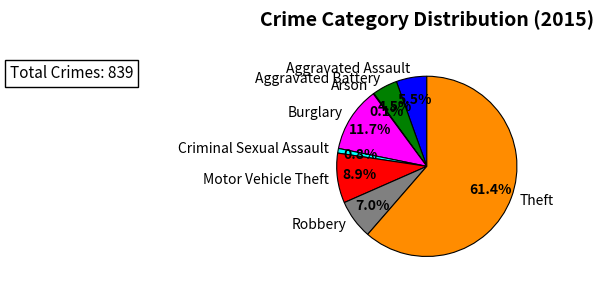

What is the majority slice?

Theft